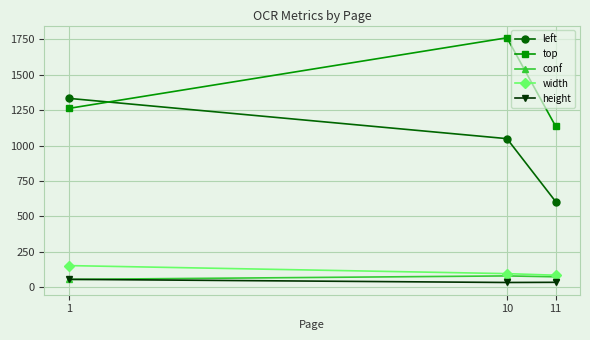

What are all the series names shown in the legend?

left, top, conf, width, height